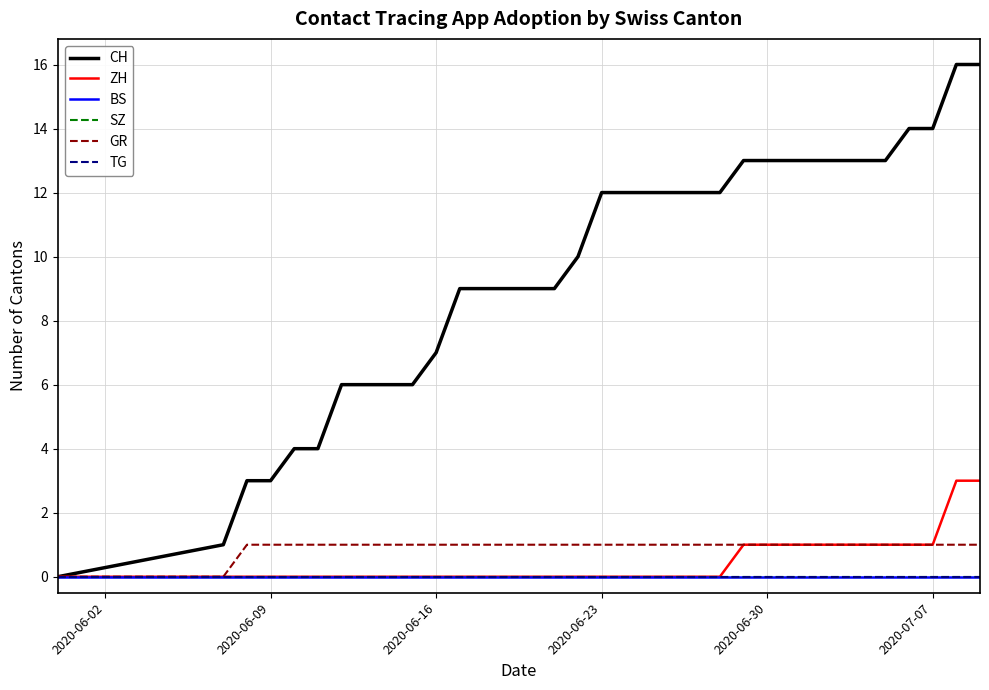

True or false: TG and CH intersect in this chart.

False